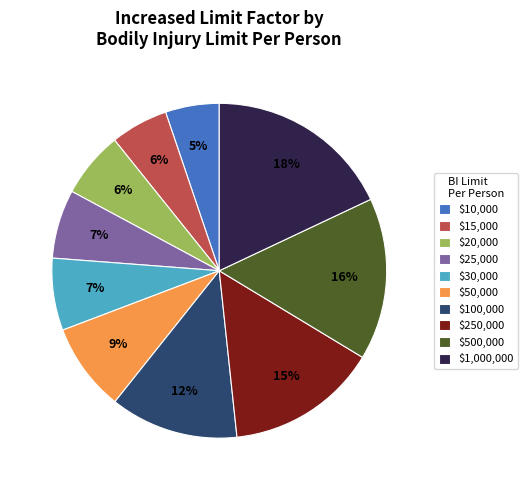

How many slices are in this pie chart?

10